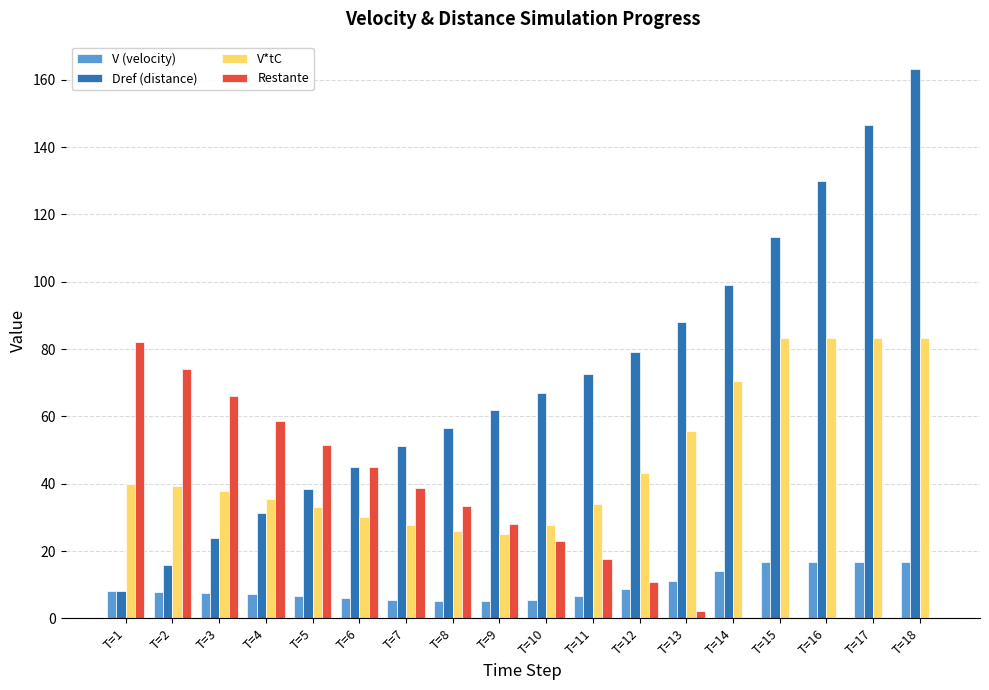

What is the maximum value shown in the chart?

163.2